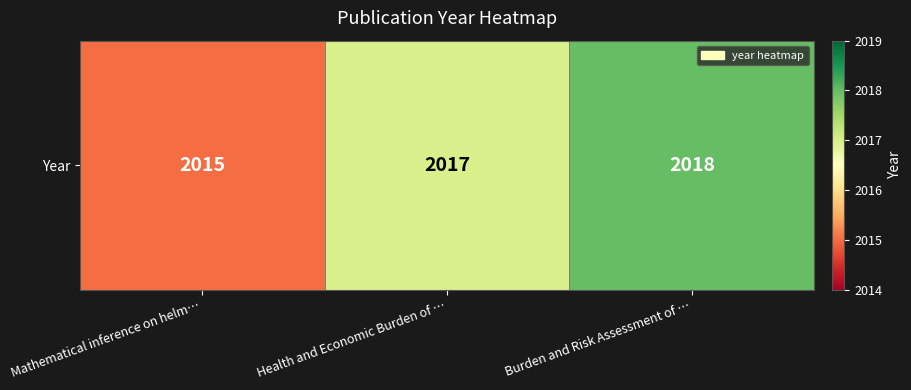

At which label does the data first exceed 2017?

Burden and Risk Assessment of …